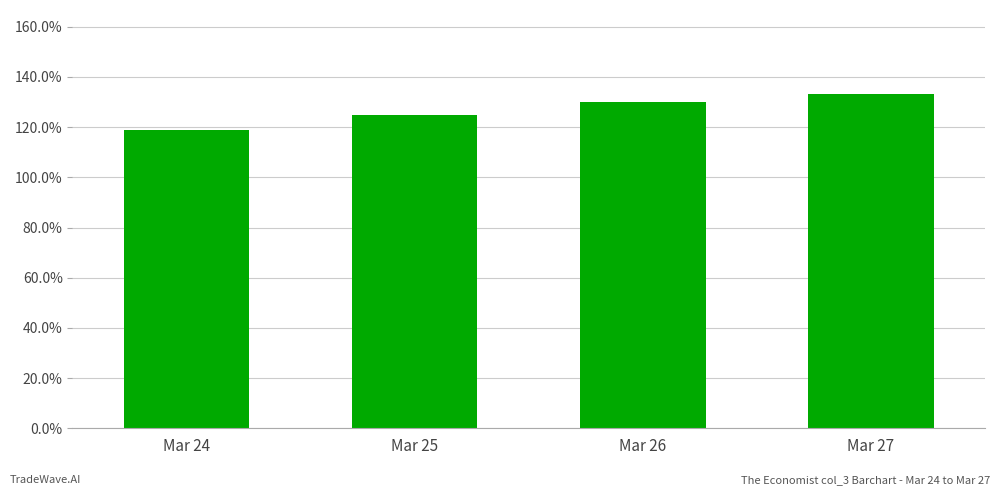

True or false: the data shows 0.4 at Mar 26.

False